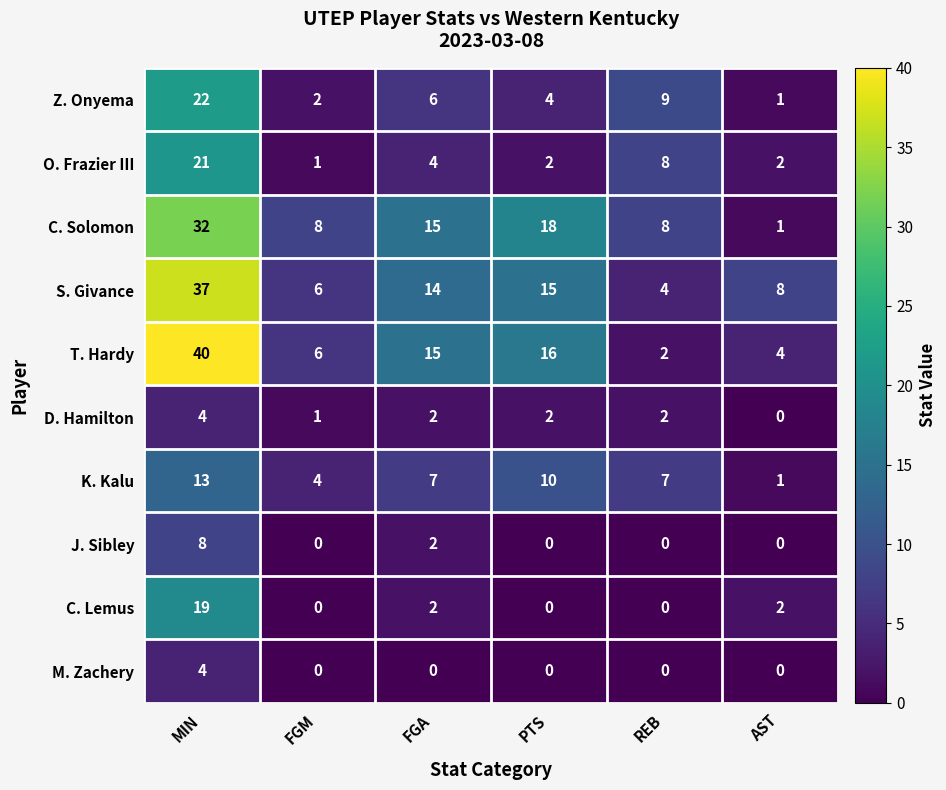

What is the sum of the T. Hardy values at REB and FGA?

17